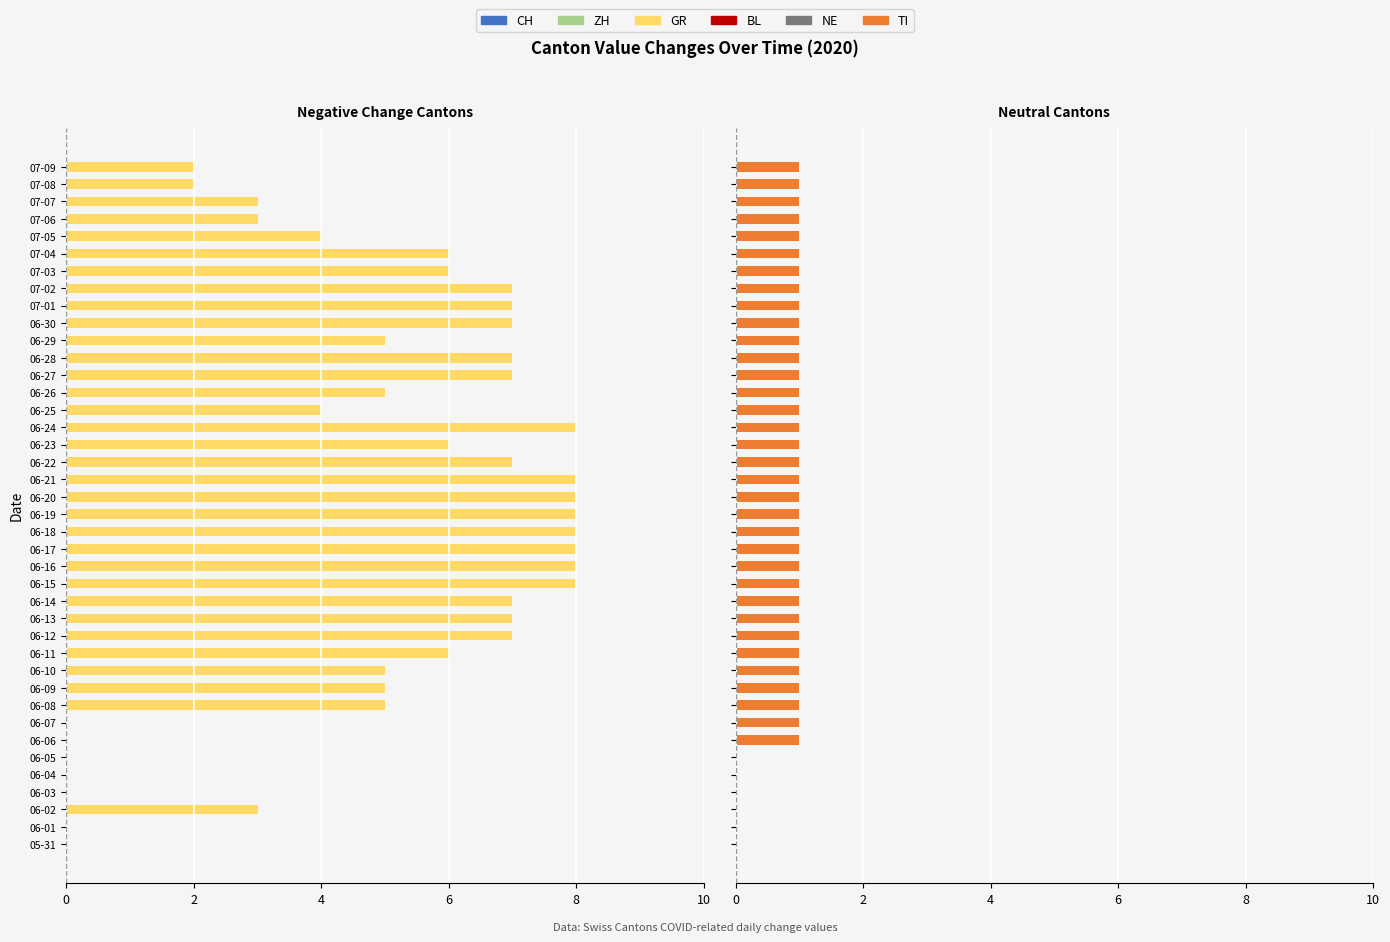

How many values in GR are below zero?

33